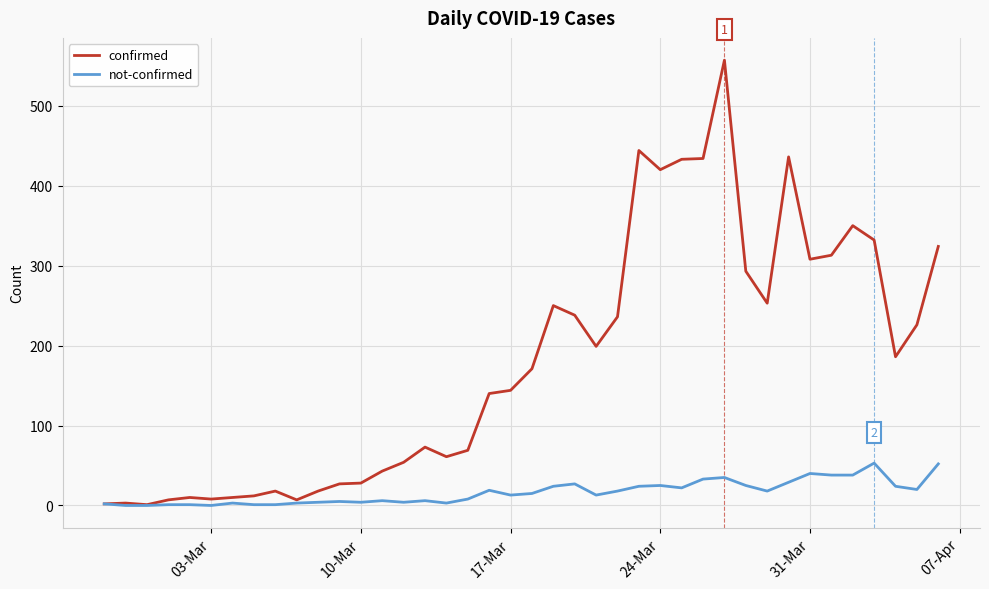

What is the maximum value shown in the chart?

557